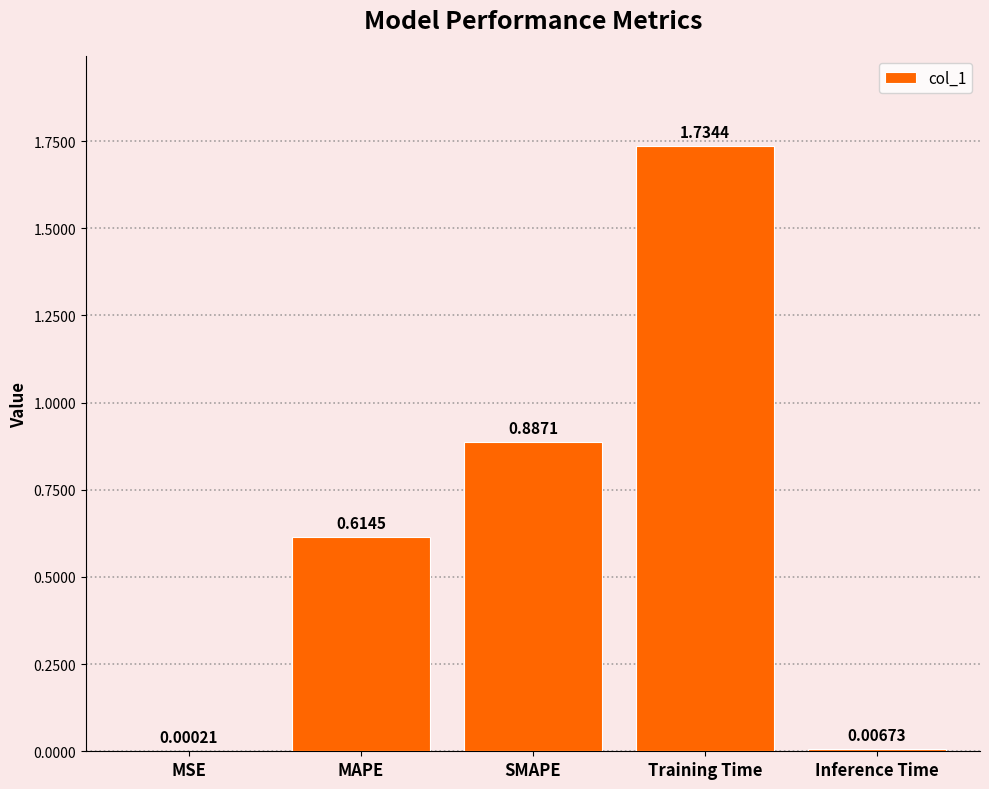

Where is the data nearest to the value 0?

MSE